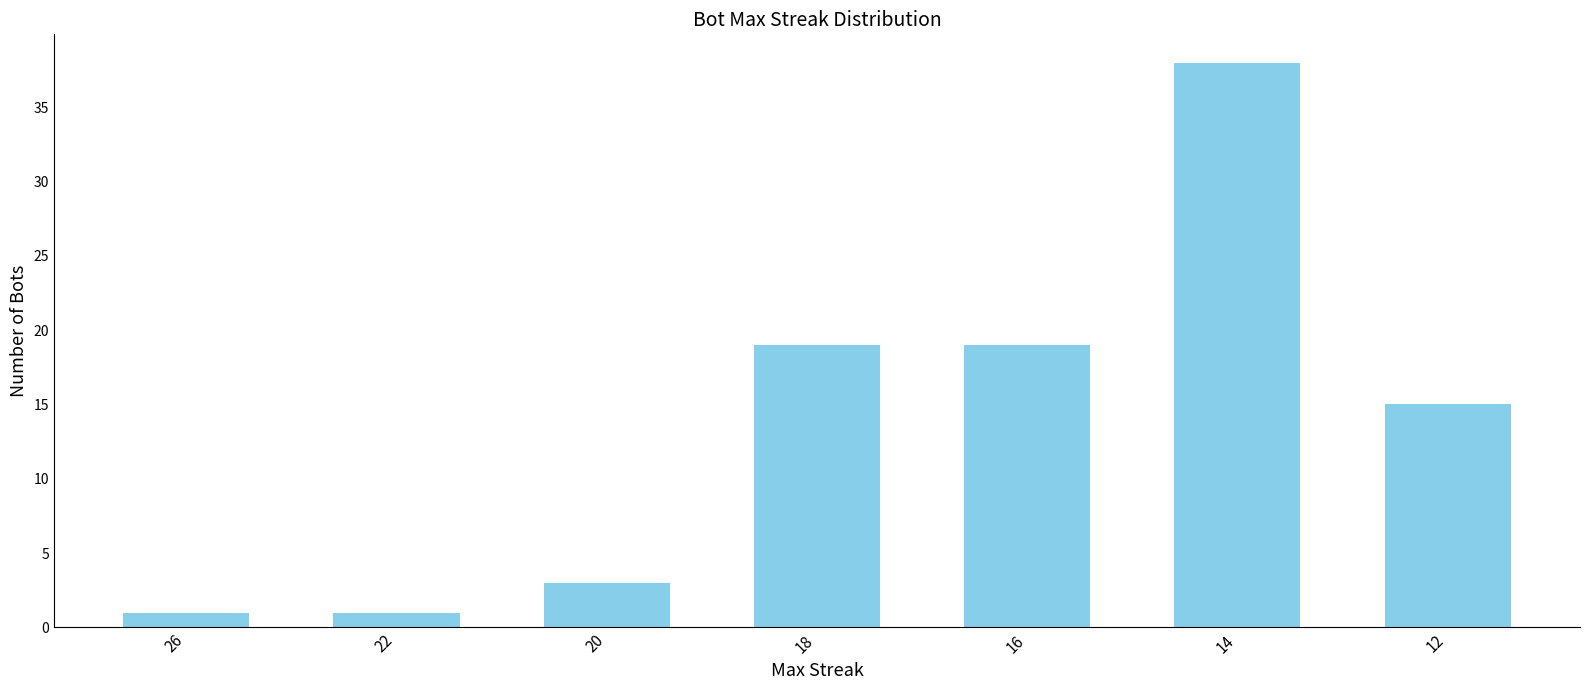

What is the greatest value displayed?

38